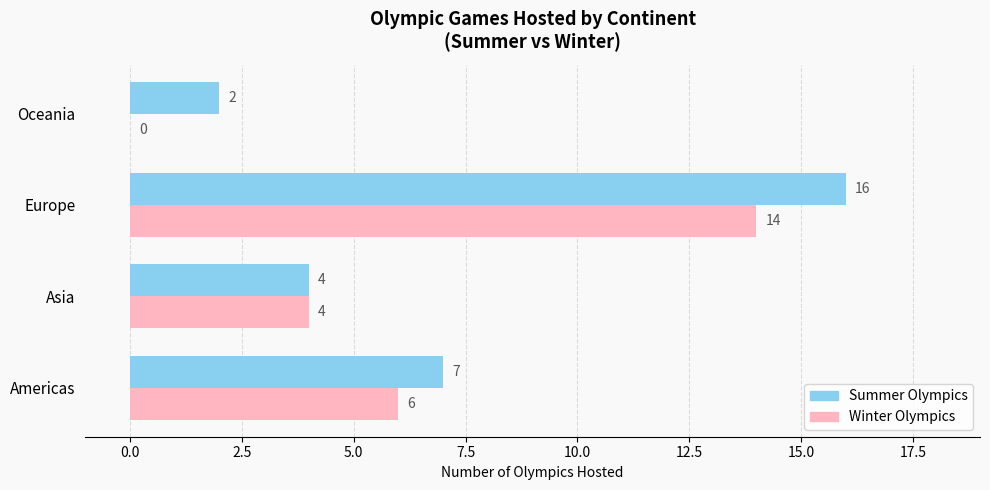

Is it true that Winter Olympics equals 14 at Europe?

True